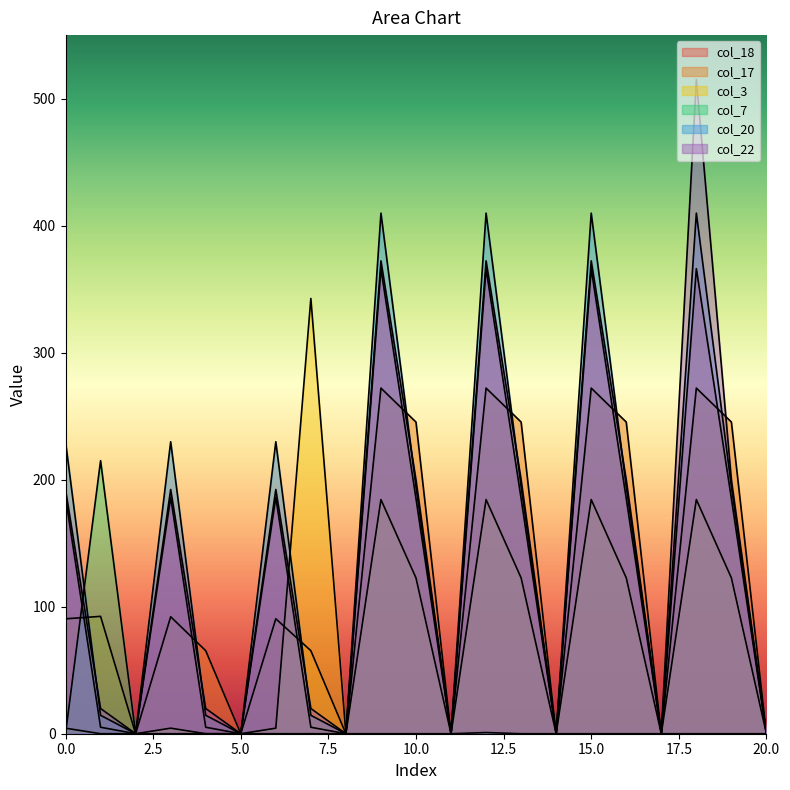

What is the average value of the col_18 series?

132.3